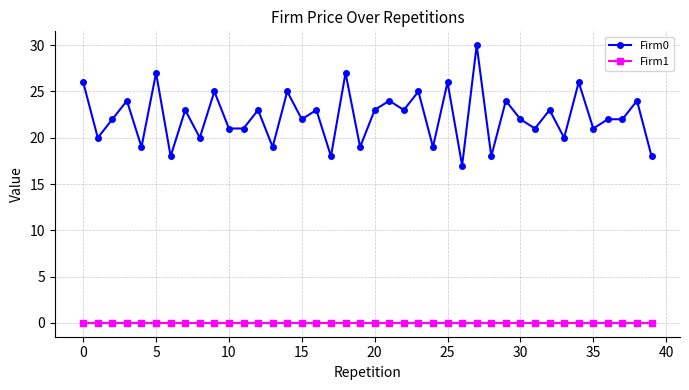

Which series has the largest total across all categories?

Firm0